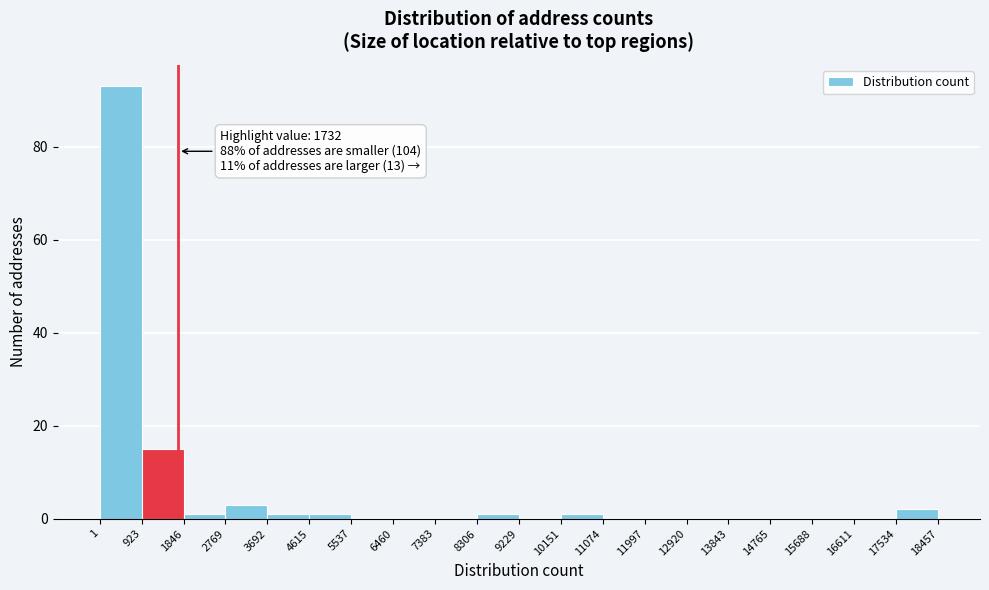

Over which range of the x-axis is the bar tallest?

1 to 923